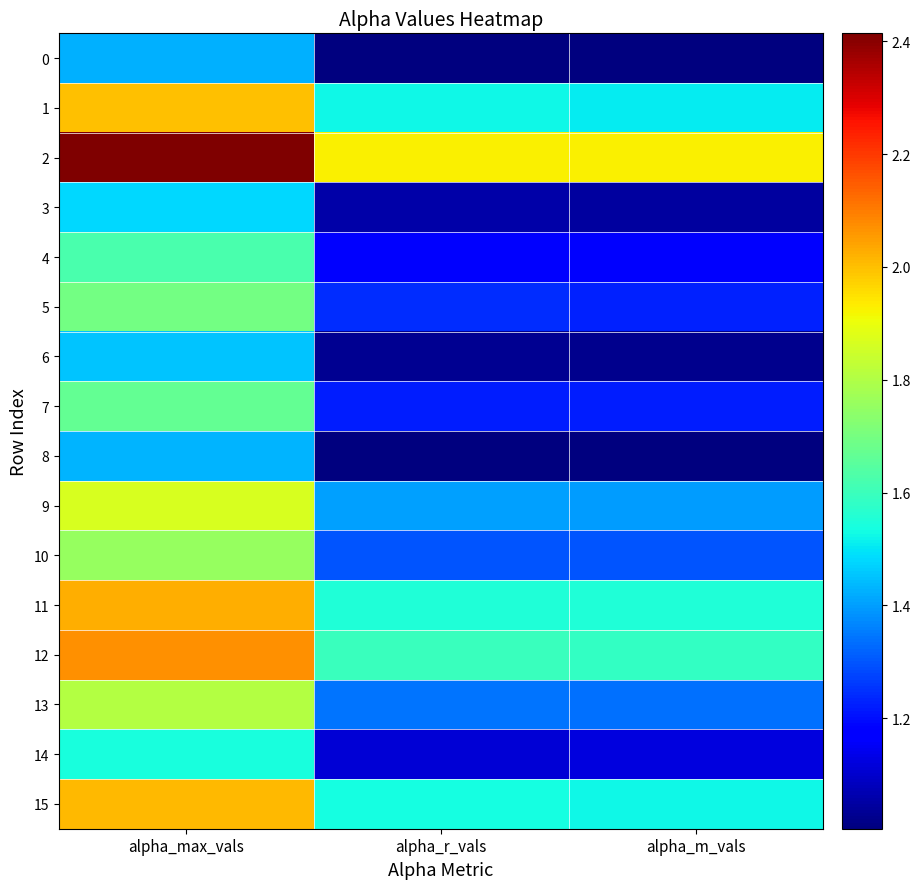

Reading left to right, what are all the values shown in this chart?

0: alpha_max_vals=1.4	alpha_r_vals=1.0	alpha_m_vals=1.0
1: alpha_max_vals=2.0	alpha_r_vals=1.5	alpha_m_vals=1.5
2: alpha_max_vals=2.4	alpha_r_vals=1.9	alpha_m_vals=1.9
3: alpha_max_vals=1.5	alpha_r_vals=1.1	alpha_m_vals=1.0
4: alpha_max_vals=1.6	alpha_r_vals=1.2	alpha_m_vals=1.2
5: alpha_max_vals=1.7	alpha_r_vals=1.2	alpha_m_vals=1.2
6: alpha_max_vals=1.5	alpha_r_vals=1.0	alpha_m_vals=1.0
7: alpha_max_vals=1.7	alpha_r_vals=1.2	alpha_m_vals=1.2
8: alpha_max_vals=1.4	alpha_r_vals=1.0	alpha_m_vals=1.0
9: alpha_max_vals=1.9	alpha_r_vals=1.4	alpha_m_vals=1.4
10: alpha_max_vals=1.8	alpha_r_vals=1.3	alpha_m_vals=1.3
11: alpha_max_vals=2.0	alpha_r_vals=1.6	alpha_m_vals=1.6
12: alpha_max_vals=2.1	alpha_r_vals=1.6	alpha_m_vals=1.6
13: alpha_max_vals=1.8	alpha_r_vals=1.3	alpha_m_vals=1.3
14: alpha_max_vals=1.5	alpha_r_vals=1.1	alpha_m_vals=1.1
15: alpha_max_vals=2.0	alpha_r_vals=1.5	alpha_m_vals=1.5